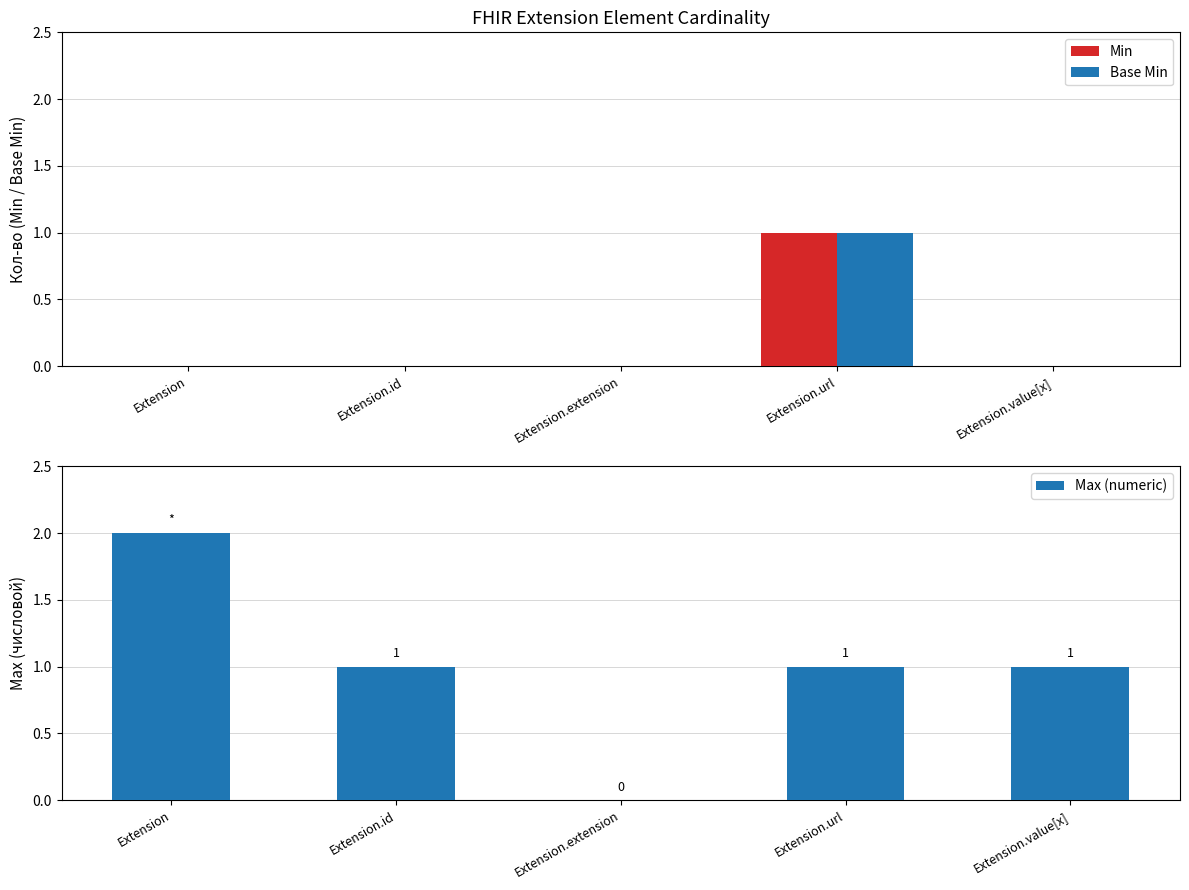

What is the sum of all Min values?

1